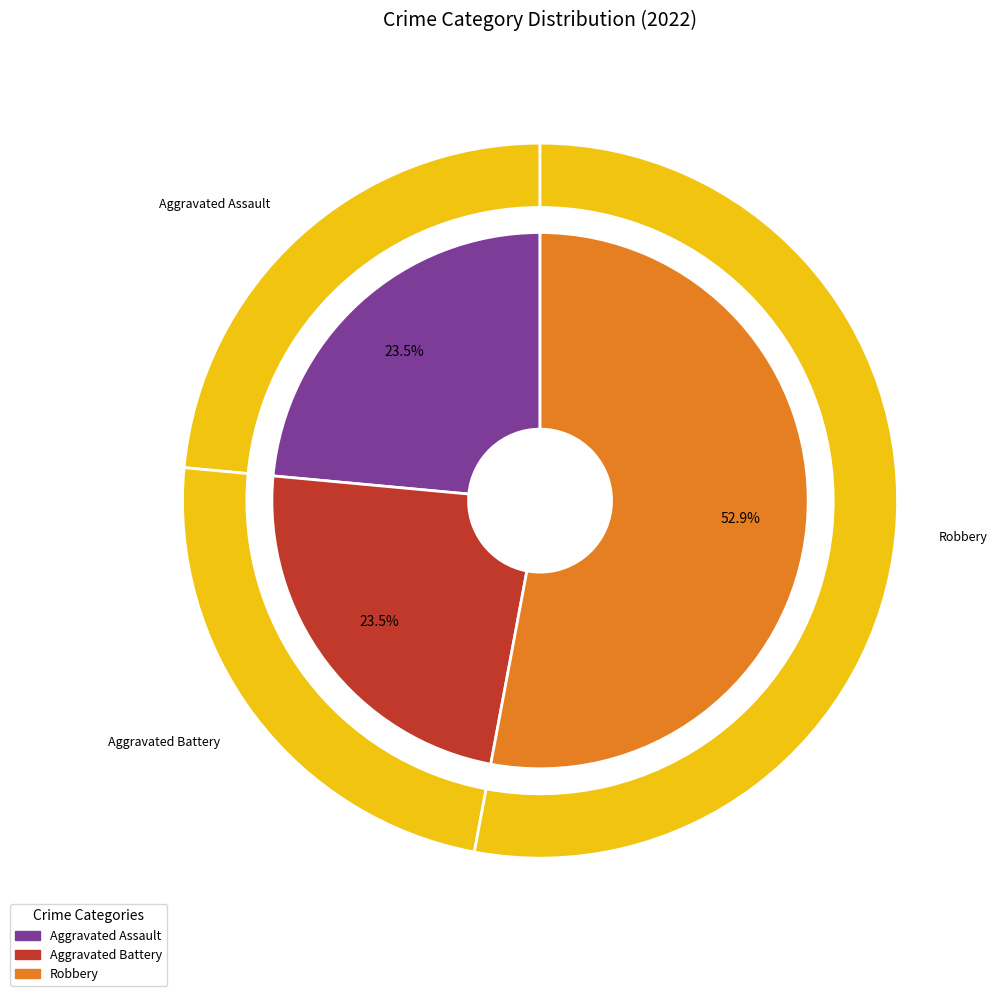

What percentage is NOT represented by Criminal Sexual Assault?

100.0%